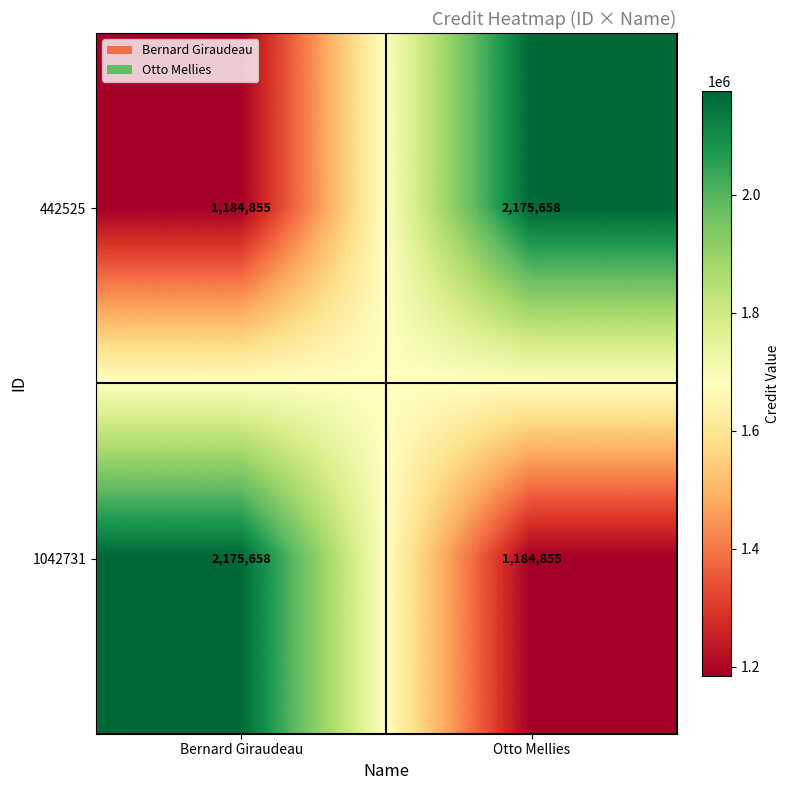

List the labels in order of 442525 value, largest first.

Otto Mellies, Bernard Giraudeau